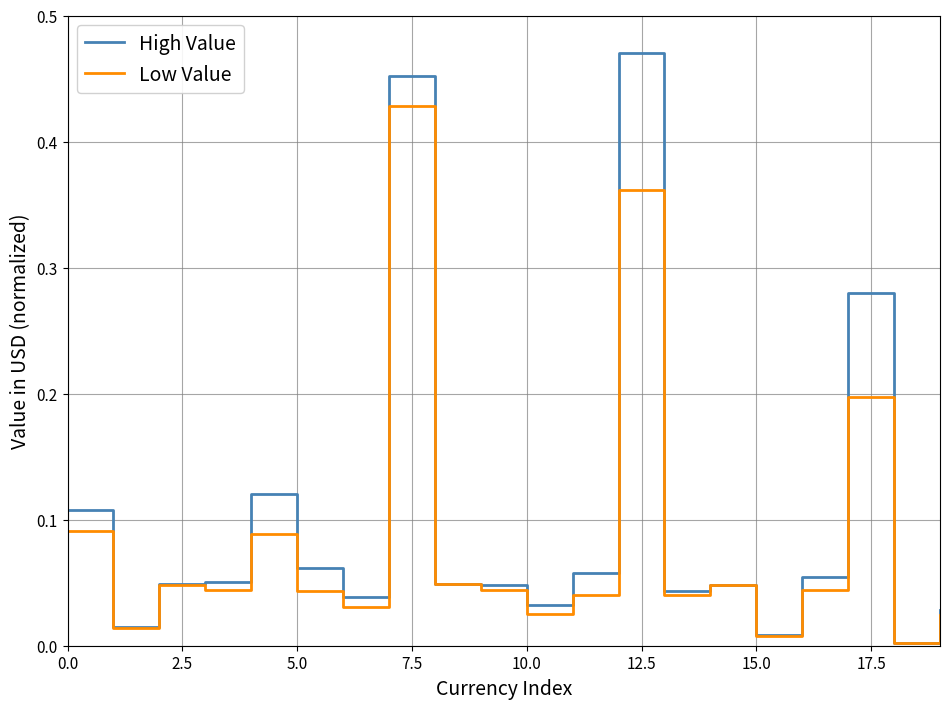

Which series has the widest spread of values?

High Value